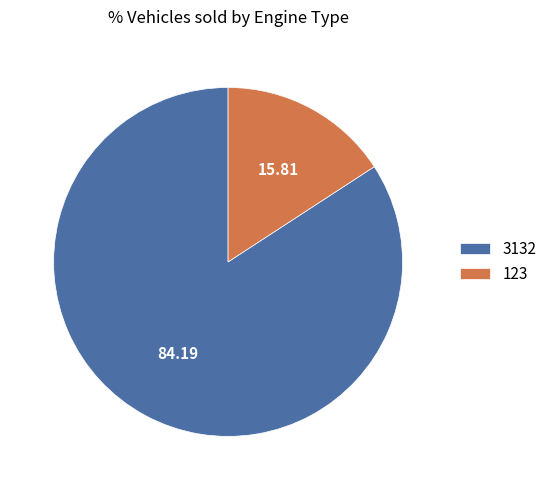

Do 3132 and 123 together represent more than half of the pie?

Yes